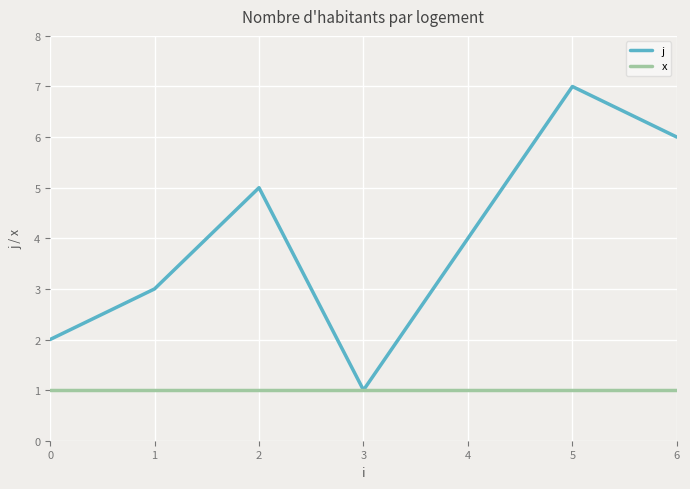

Between 2 and 6, which series saw the biggest shift?

j